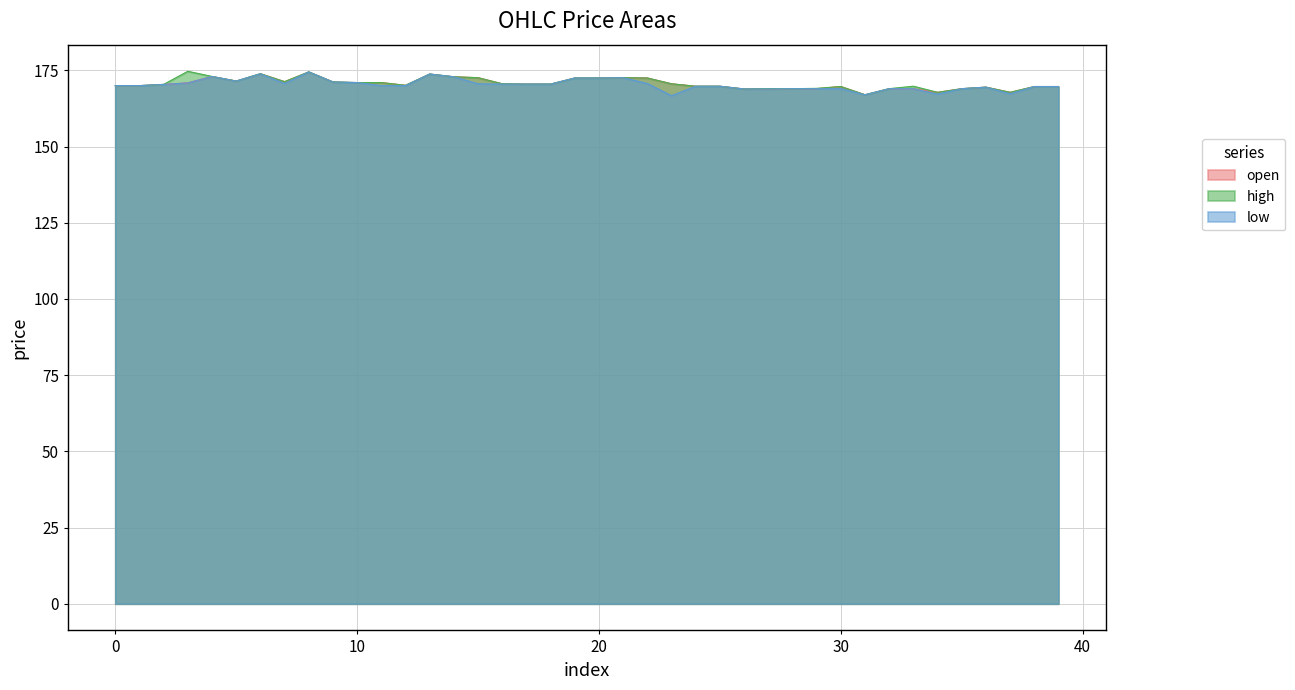

Reading right to left, list all the values displayed in this chart.

open: 39=169.7	38=169.7	37=167.8	36=169.5	35=169.0	34=167.8	33=169.0	32=169.0	31=167.0	30=169.7	29=169.0	28=169.0	27=168.9	26=168.9	25=169.8	24=169.8	23=170.6	22=172.5	21=172.6	20=172.5	19=172.5	18=170.5	17=170.5	16=170.6	15=172.6	14=172.9	13=173.8	12=170.1	11=171.0	10=171.0	9=171.2	8=174.5	7=171.3	6=173.9	5=171.5	4=173.0	3=170.9	2=170.4	1=170.0	0=170.0
high: 39=169.7	38=169.7	37=167.8	36=169.5	35=169.0	34=167.8	33=169.8	32=169.0	31=167.0	30=169.7	29=169.1	28=169.0	27=169.0	26=168.9	25=169.8	24=169.8	23=170.6	22=172.5	21=172.6	20=172.5	19=172.5	18=170.5	17=170.5	16=170.6	15=172.6	14=172.9	13=173.8	12=170.1	11=171.0	10=171.0	9=171.2	8=174.5	7=171.3	6=173.9	5=171.5	4=173.0	3=174.7	2=170.4	1=170.0	0=170.0
low: 39=169.7	38=169.7	37=167.3	36=169.5	35=169.0	34=167.2	33=169.0	32=169.0	31=167.0	30=169.0	29=169.0	28=169.0	27=168.9	26=168.9	25=169.8	24=169.8	23=166.7	22=170.7	21=172.6	20=172.5	19=172.5	18=170.5	17=170.5	16=170.5	15=170.6	14=172.9	13=173.8	12=170.0	11=170.0	10=171.0	9=171.2	8=174.5	7=170.7	6=173.9	5=171.5	4=173.0	3=170.9	2=170.4	1=170.0	0=170.0